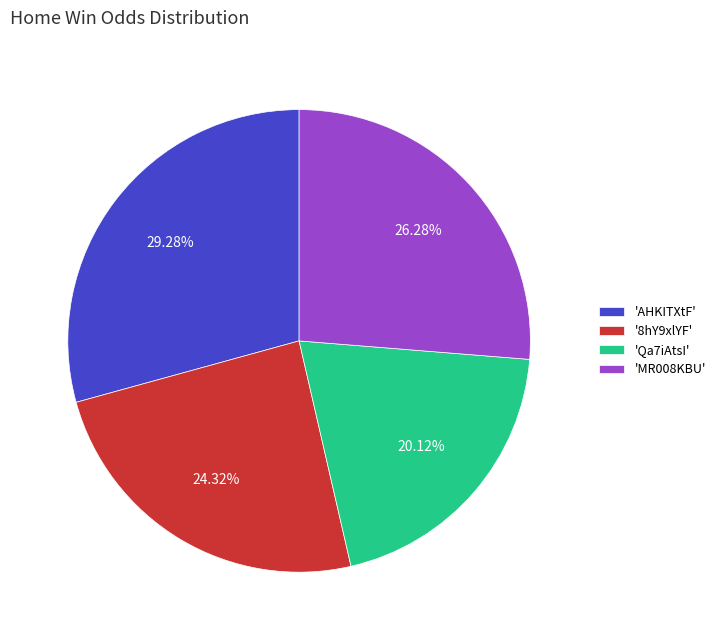

To the nearest percent, what is the average slice percentage?

25%